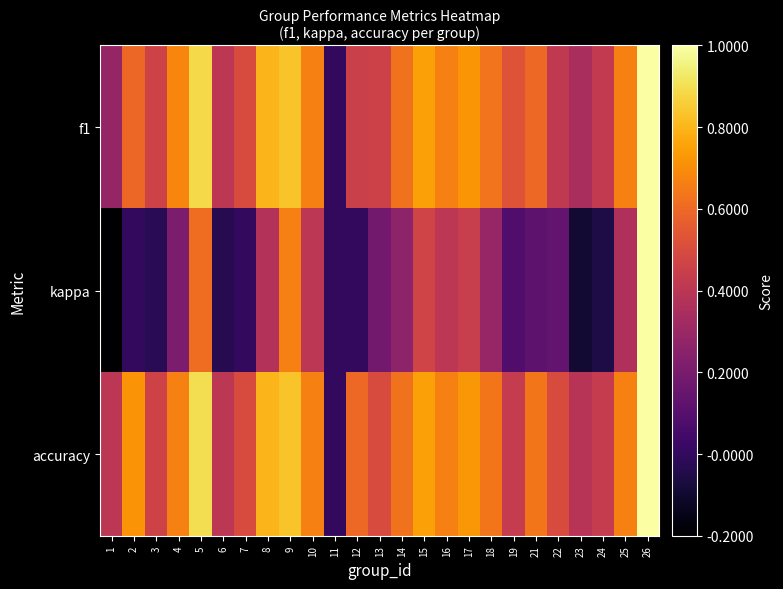

What is the total value across all series at 4?

1.6